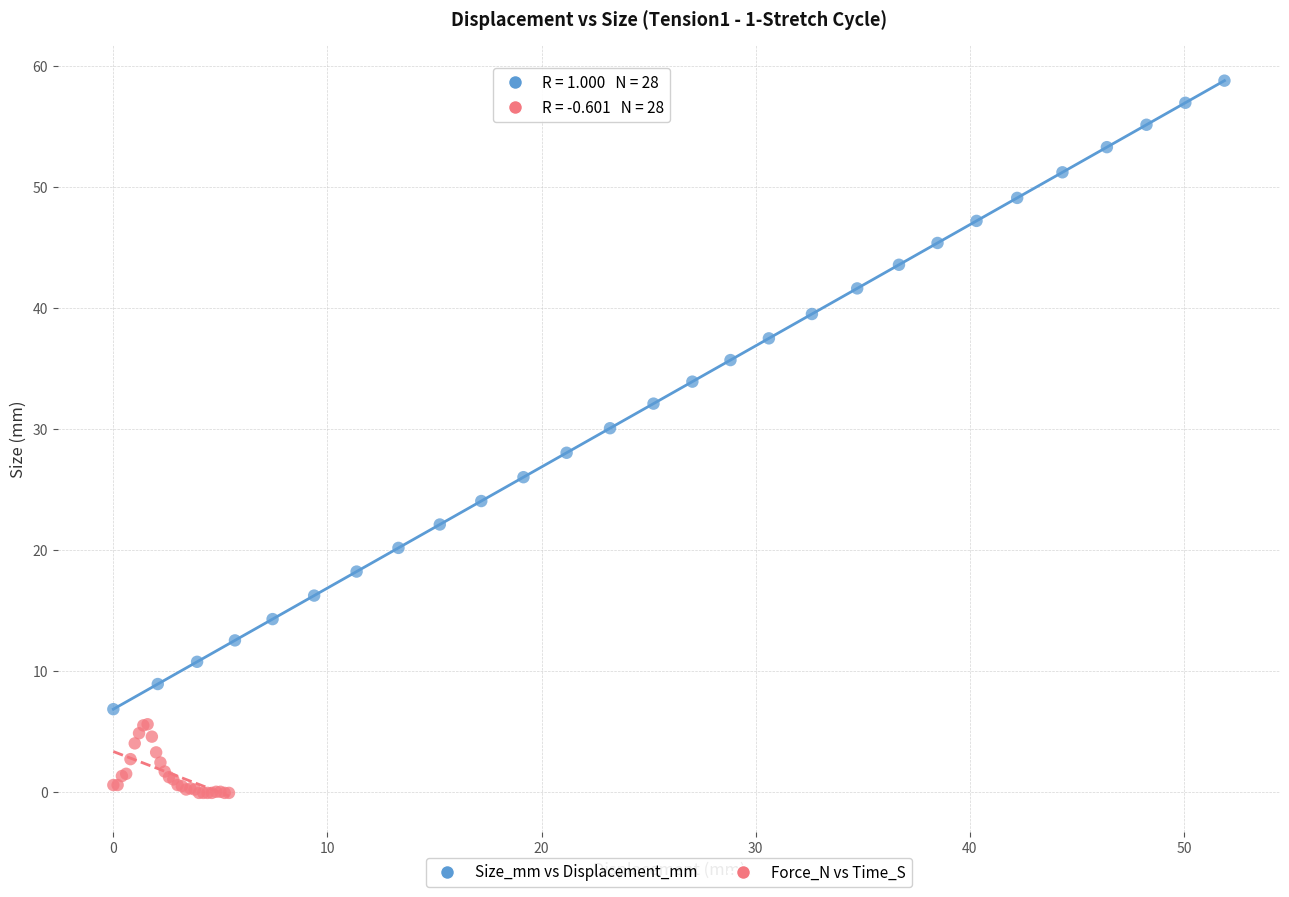

What are all the series names shown in the legend?

Size_mm vs Displacement_mm, Force_N vs Time_S